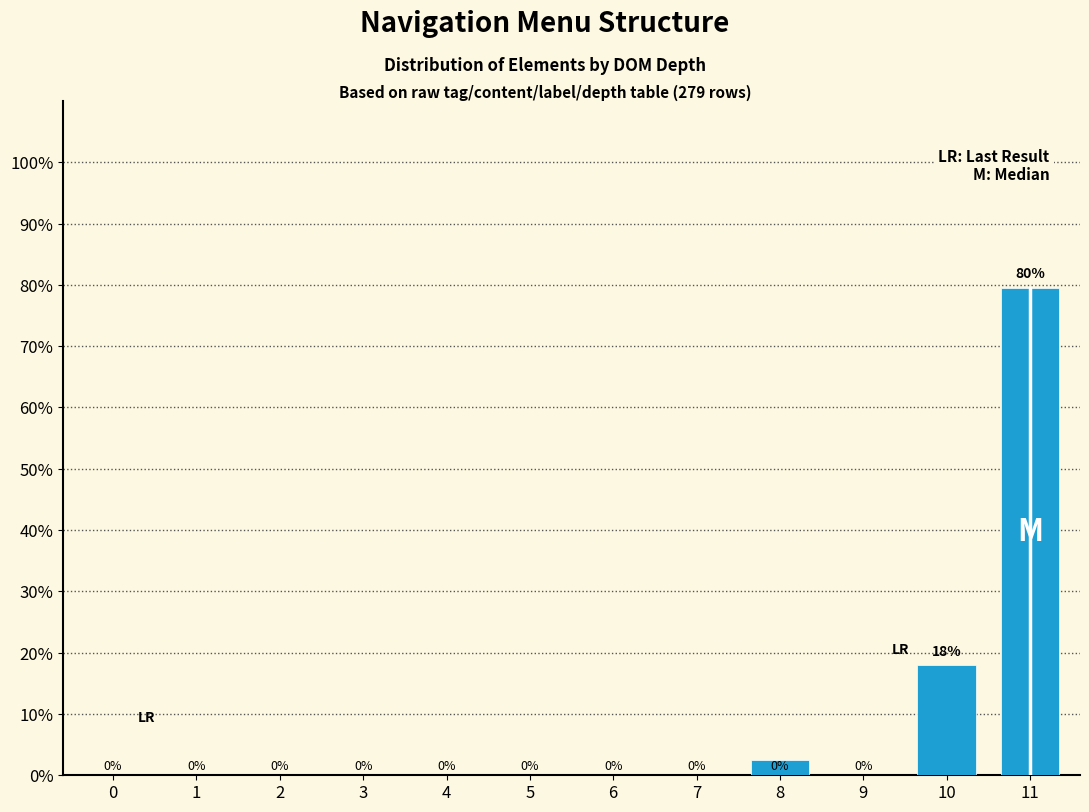

What is the greatest value displayed?

79.6